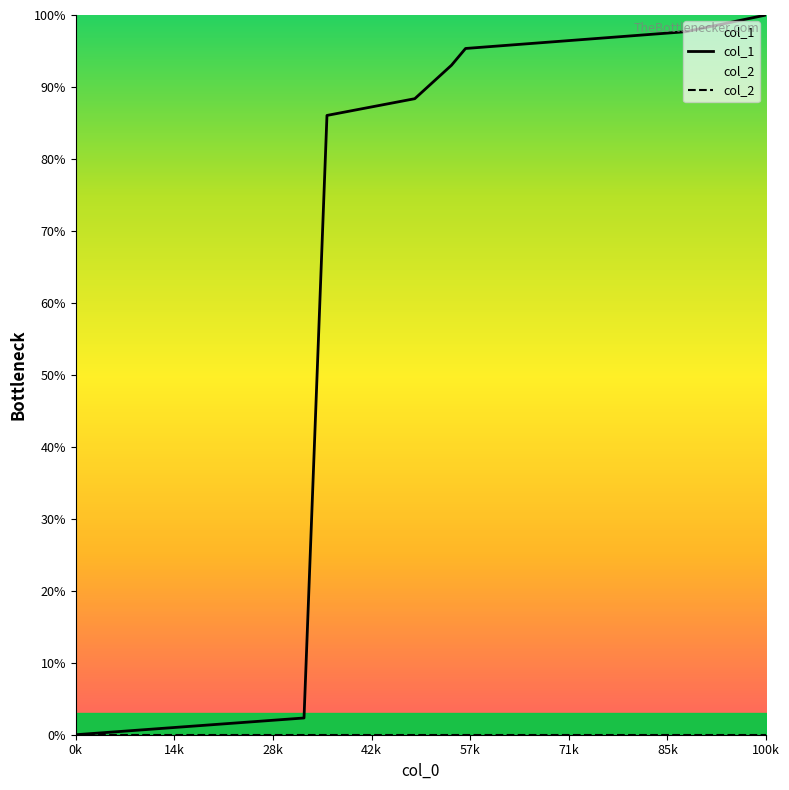

List the series in order of their peak value, highest first.

col_1, col_2